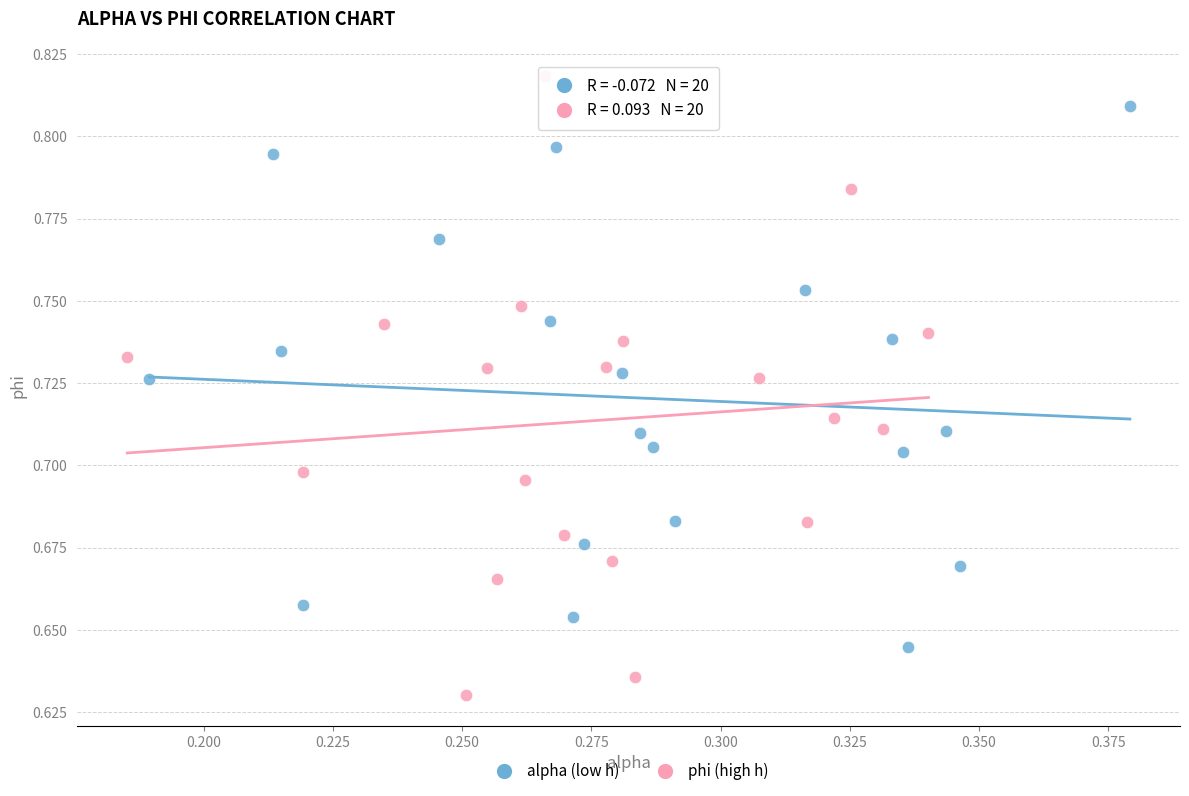

Which series contains the highest Y value?

phi (high h)